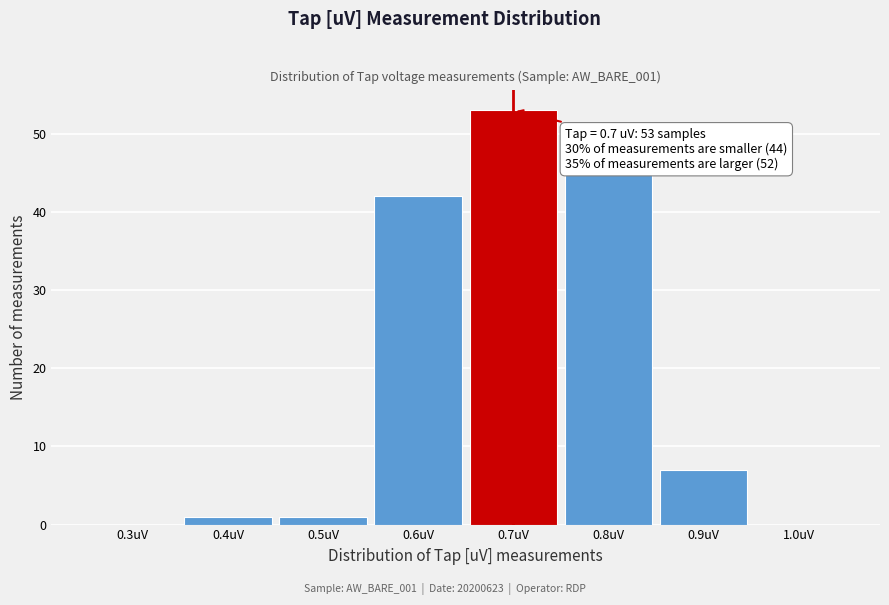

Over which range of the x-axis is the bar tallest?

0.65 to 0.75